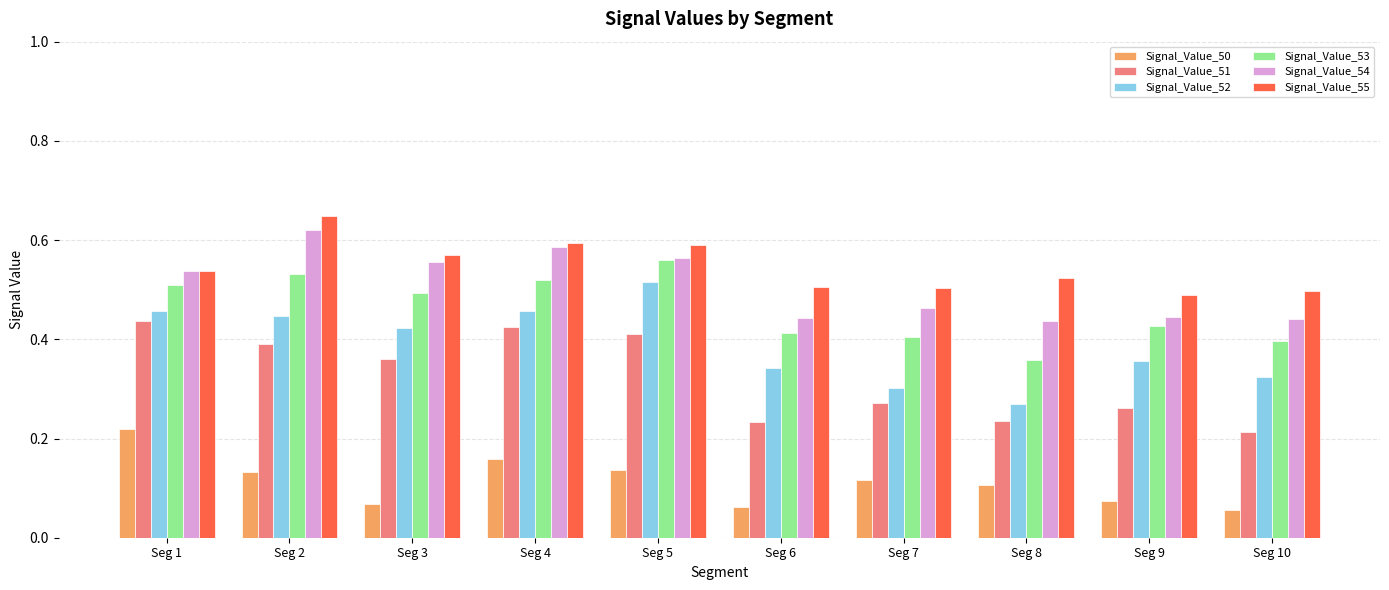

What is the total value across all series at Seg 8?

1.9